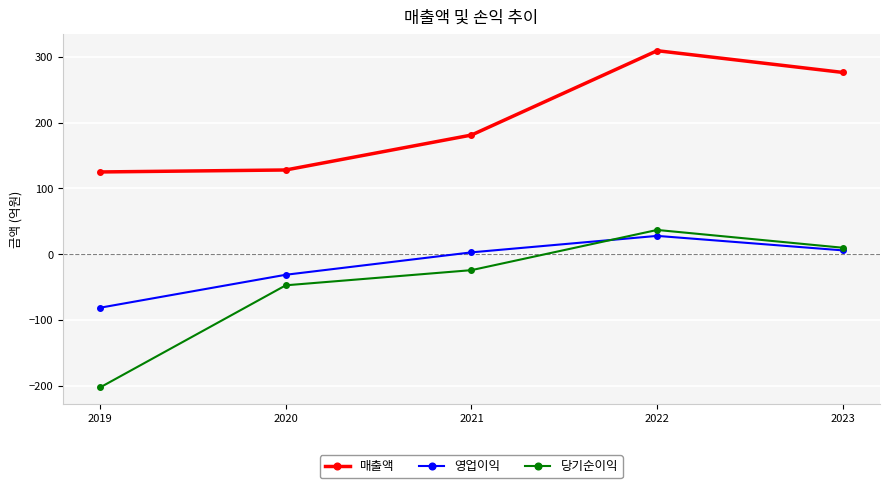

Does the chart display data point markers on the line(s)?

Yes